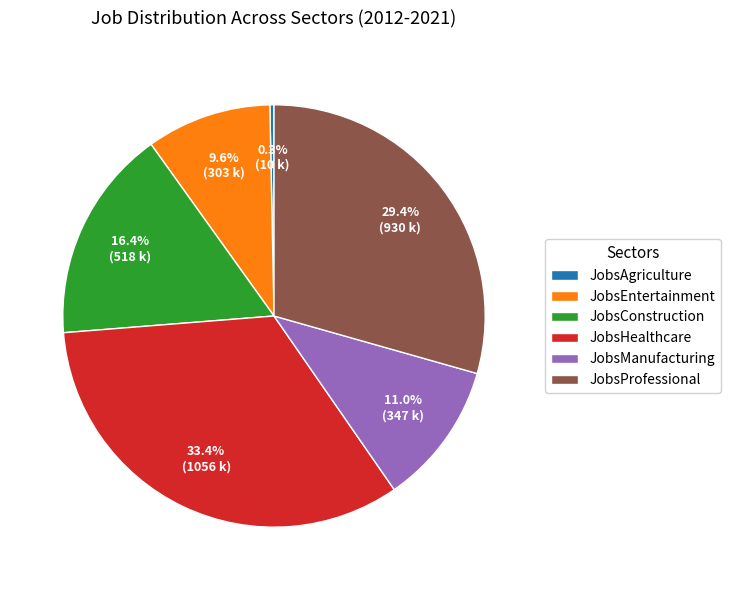

How many segments does this pie chart have?

6